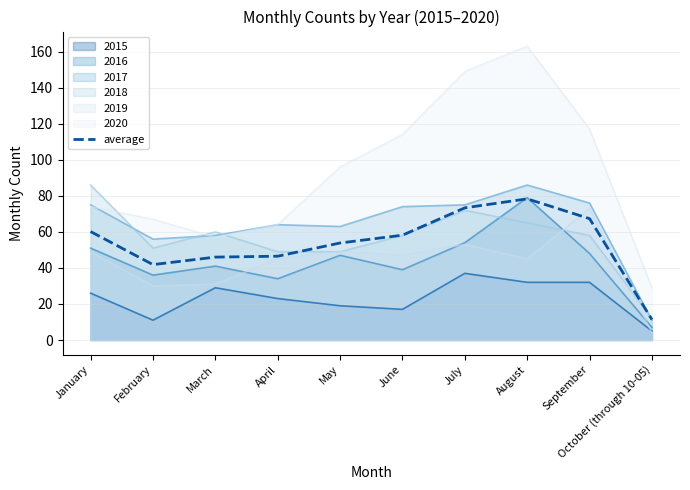

At which category does the data reach its first local valley?

February